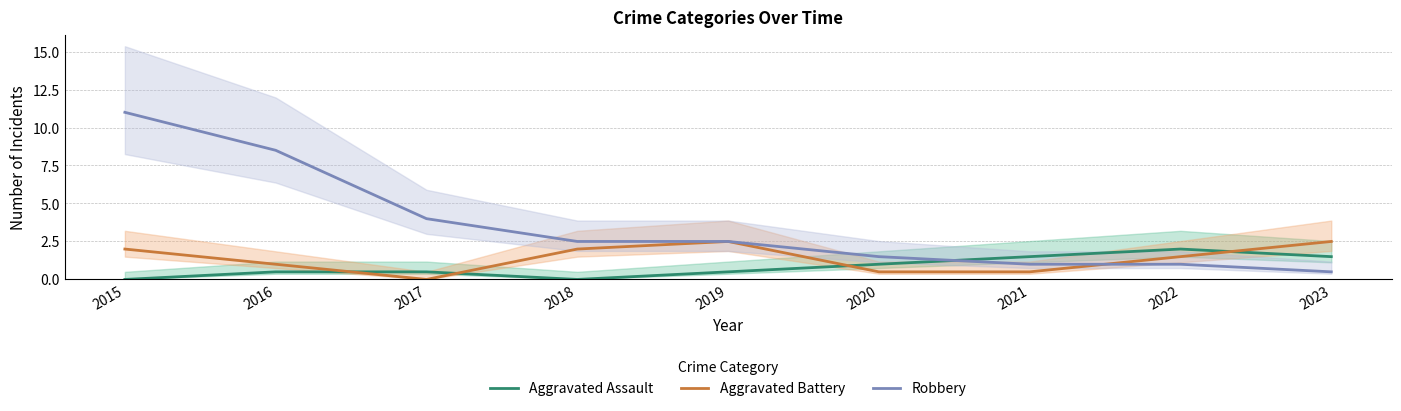

How many interior local peaks does the Aggravated Assault series have?

1